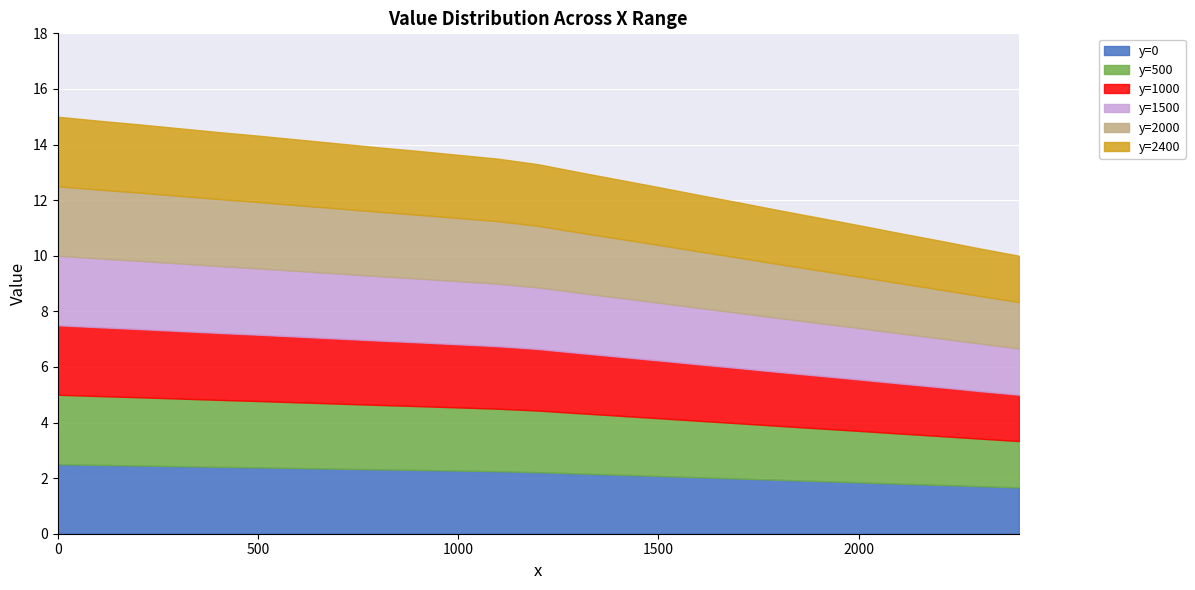

The y=500 series shows 17.0 at 1700. True or false?

False